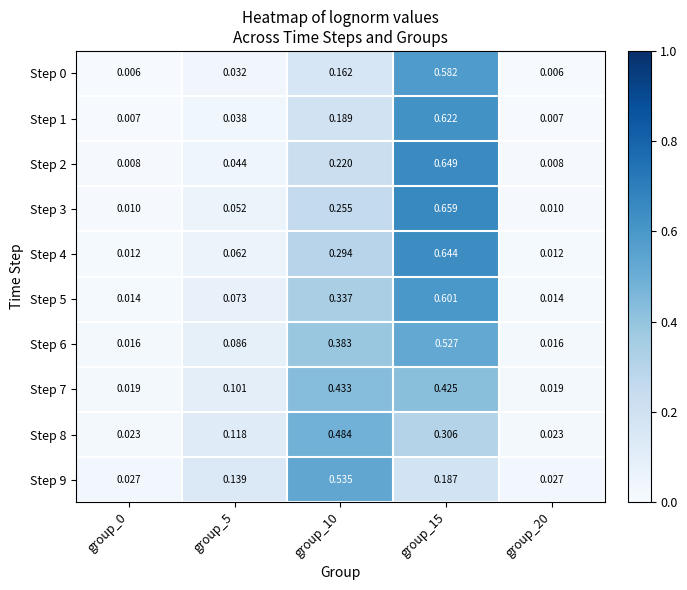

Is the value of Step 0 at group_10 greater than the value of Step 4 at group_10?

No